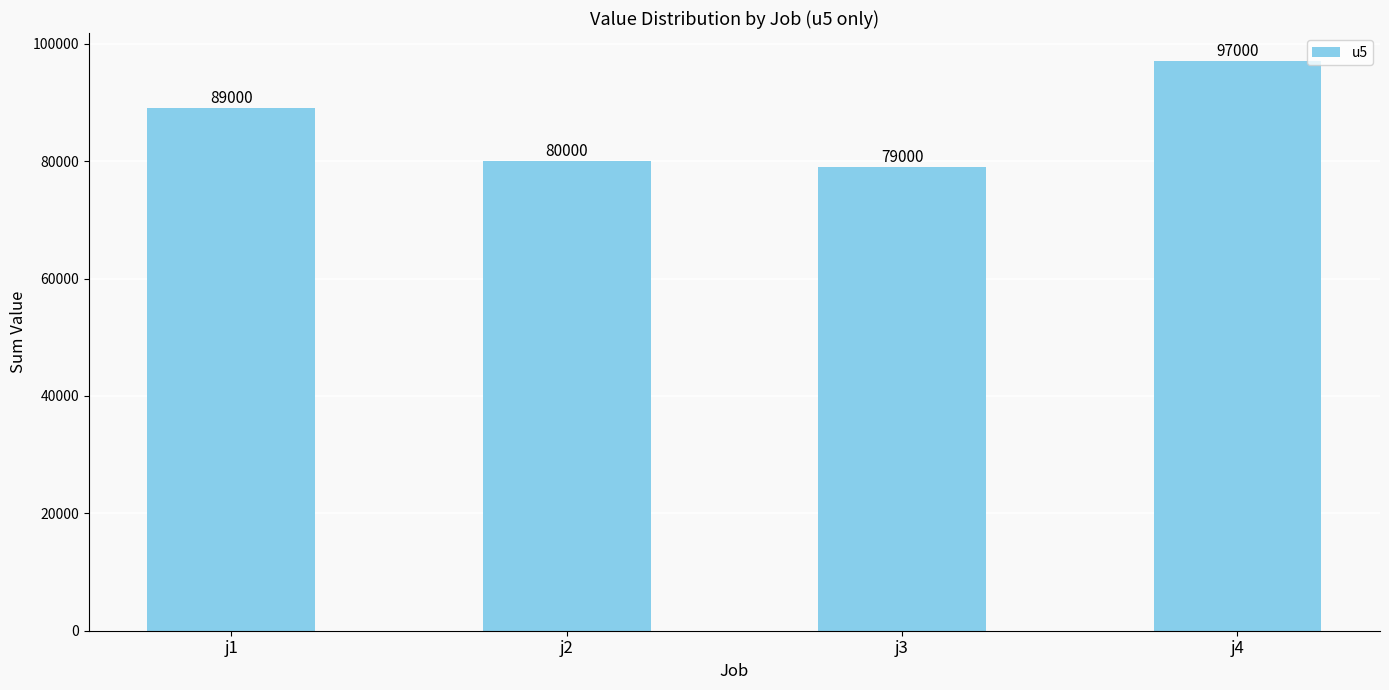

Approximately how many times larger is the value at j2 compared to j4?

0.8